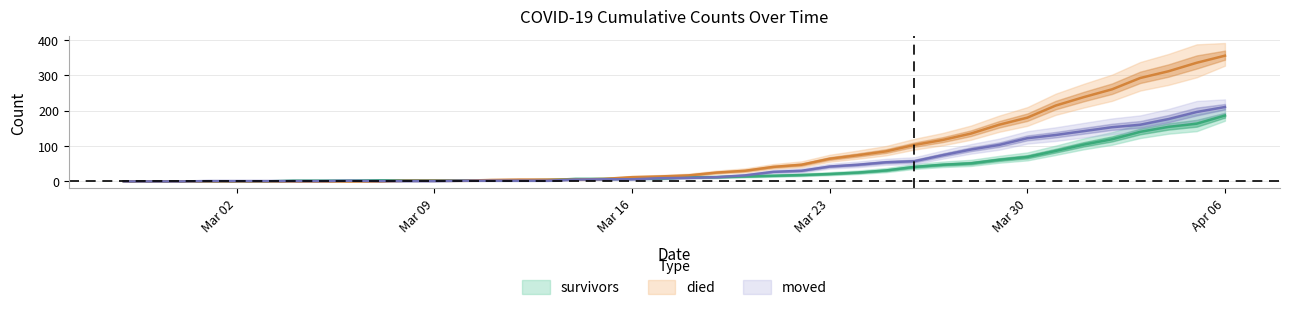

Is it true that died equals 0 at 2020-03-01?

True